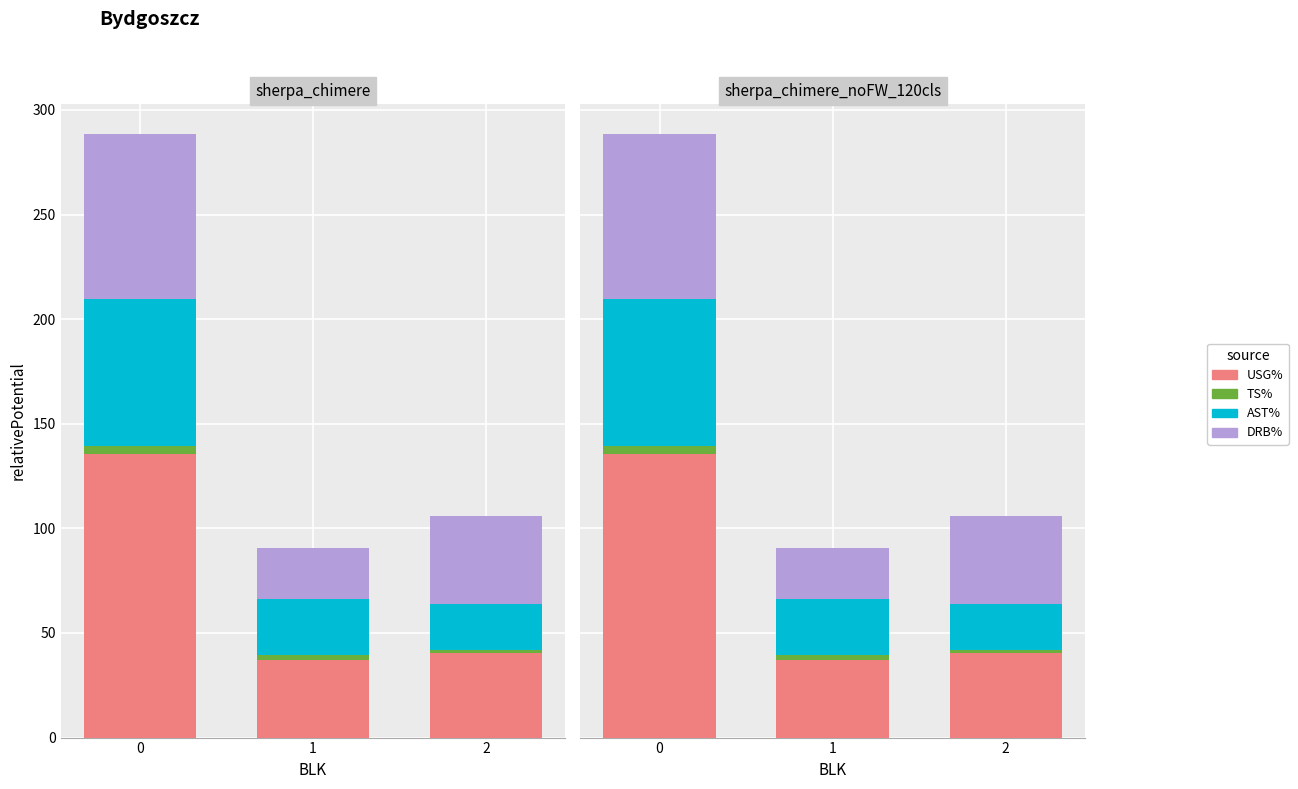

What is the difference between the maximum and minimum values in the AST% series?

48.3